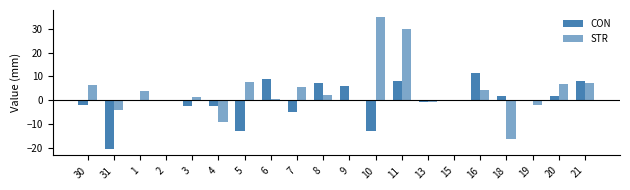

How many distinct data groups are displayed?

2